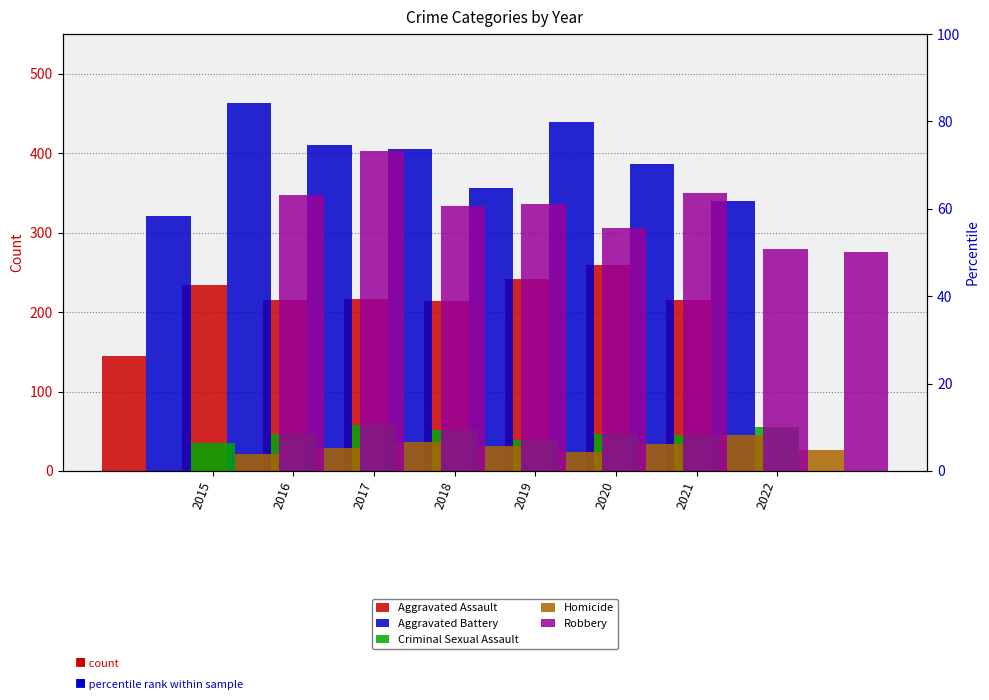

Which category has the highest value in the Aggravated Battery series?

2015